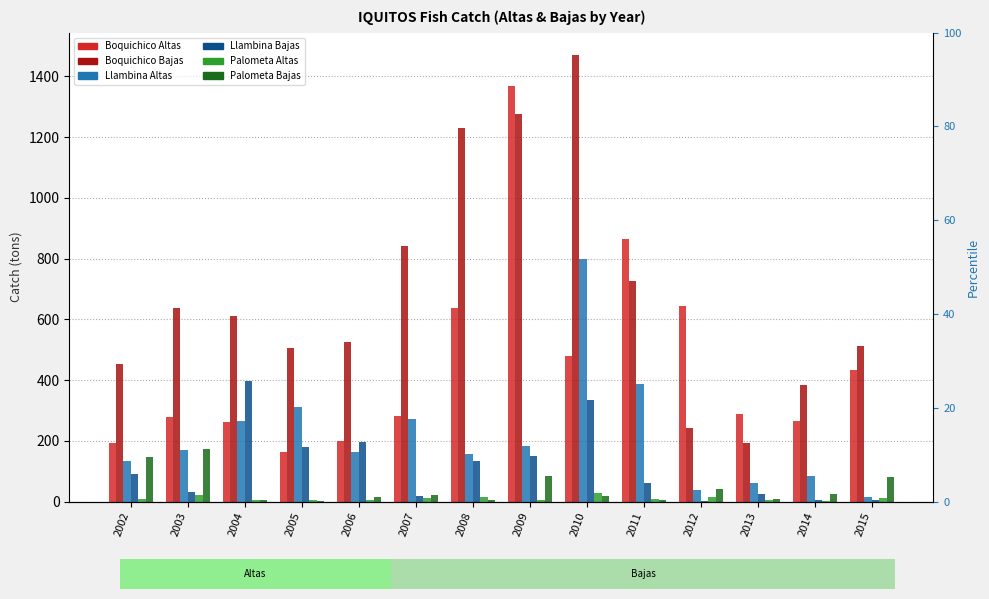

What is the minimum value for Palometa_Altas?

3.0